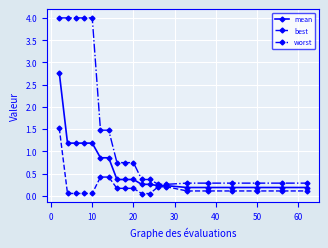

What is the value of the worst point at the 19th from the left?

0.3